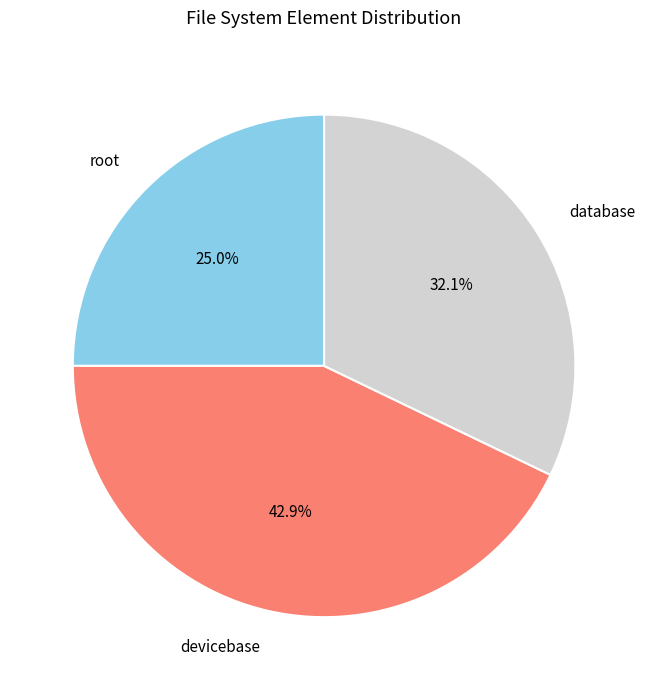

What is the largest slice in the pie chart?

devicebase